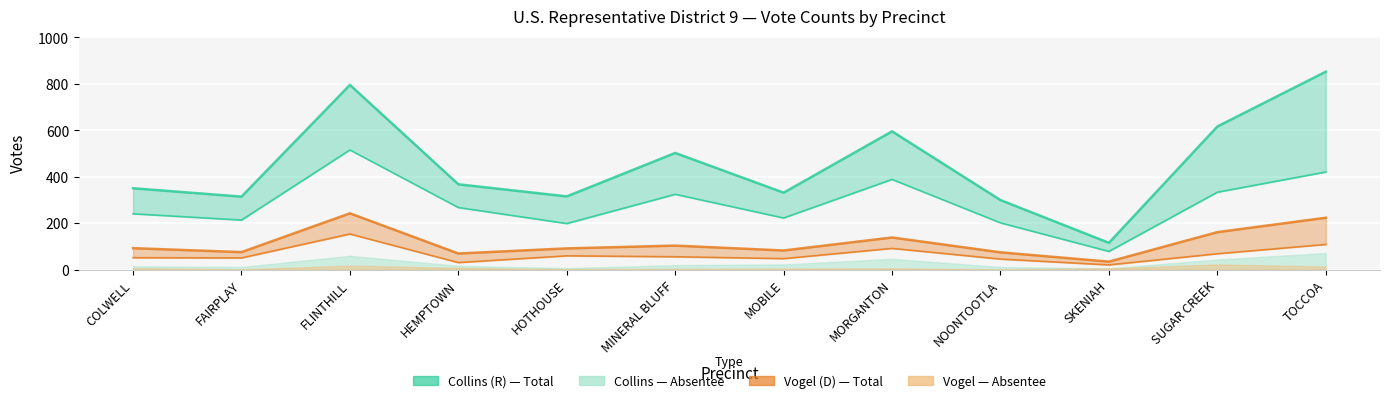

True or false: Collins Election Day and Collins Total Votes cross at least once.

False